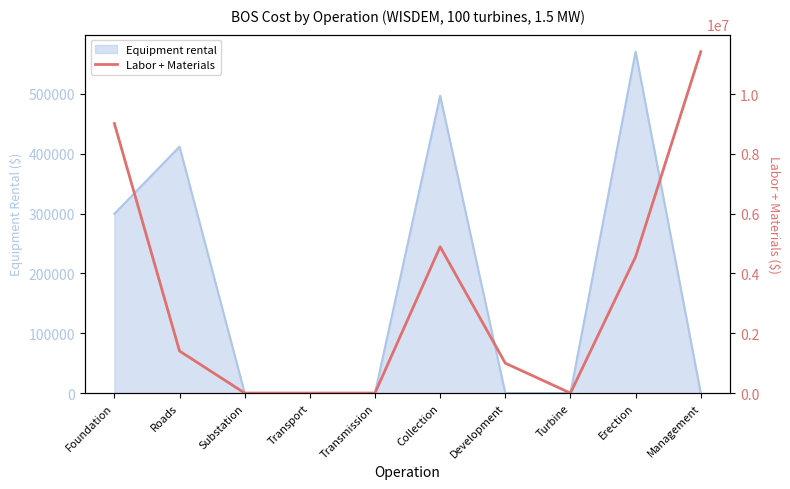

Which label corresponds to the smallest value in the chart?

Substation